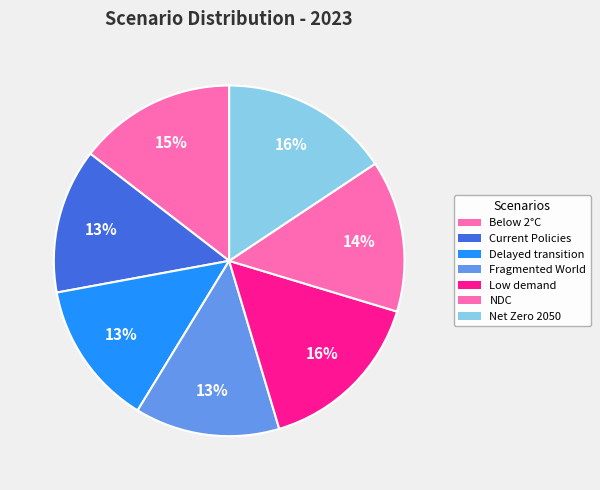

Count the number of slices in the pie.

7